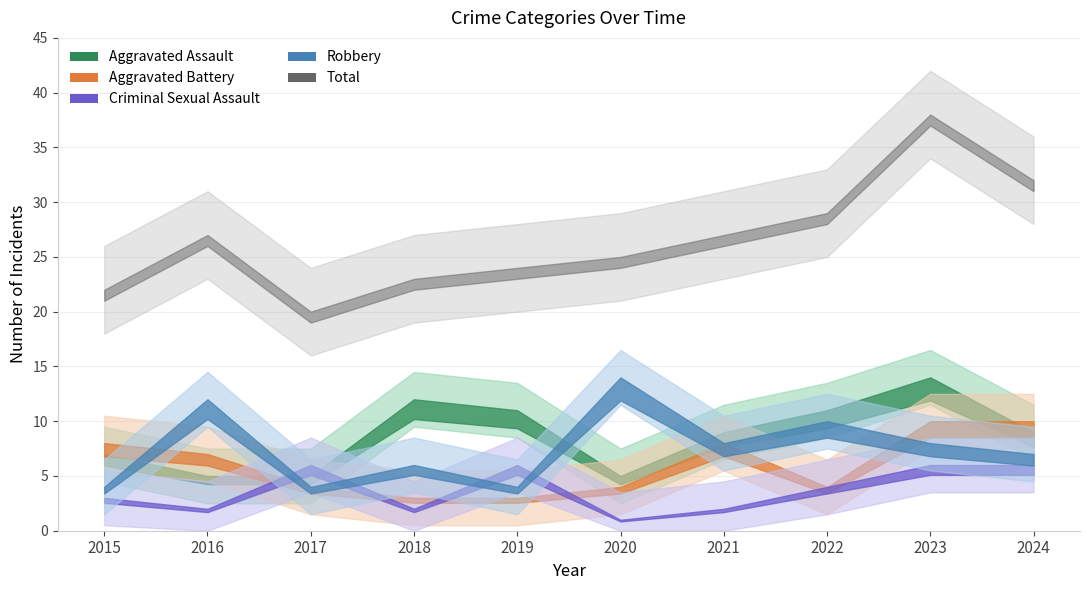

The Aggravated Battery series shows 4 at 2020. True or false?

True